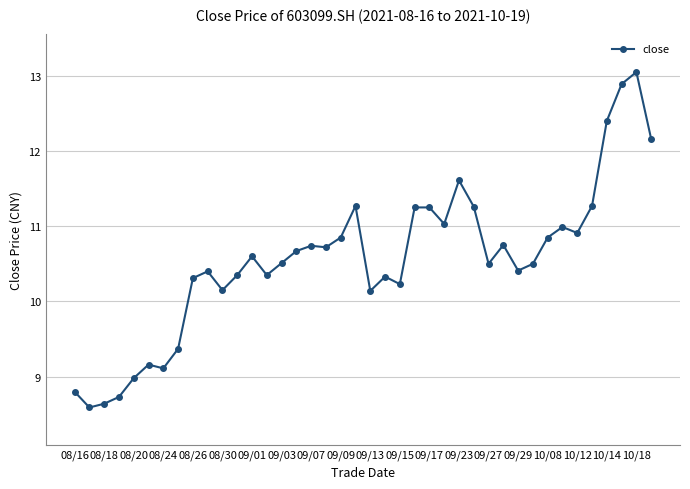

How many data points are above 10?

32